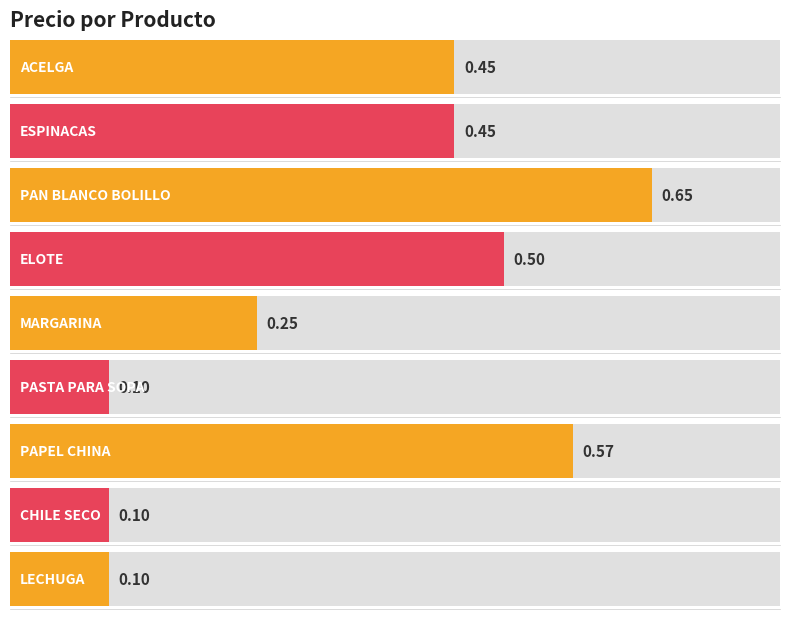

How many bars are there in total?

9